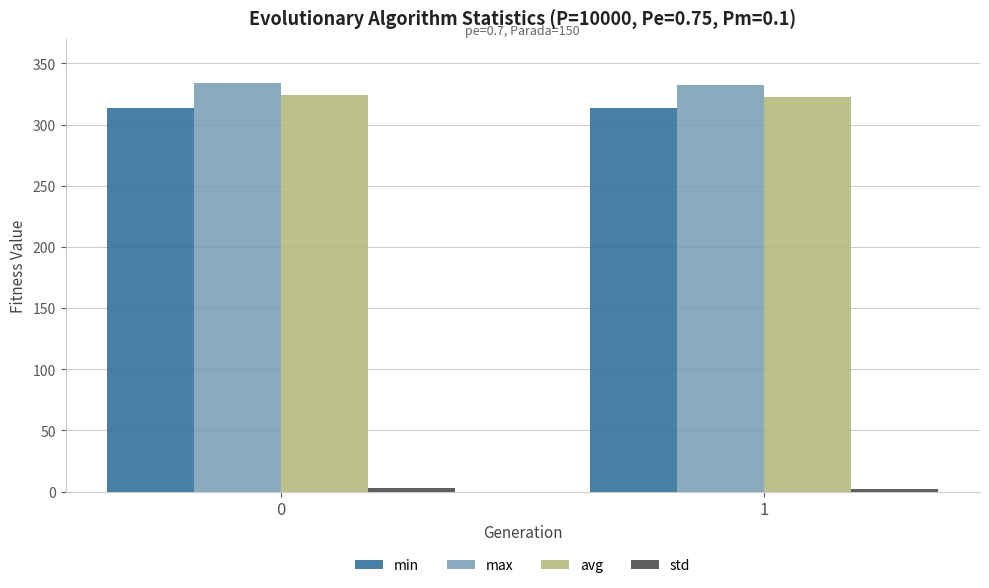

Which series has the largest total across all categories?

max